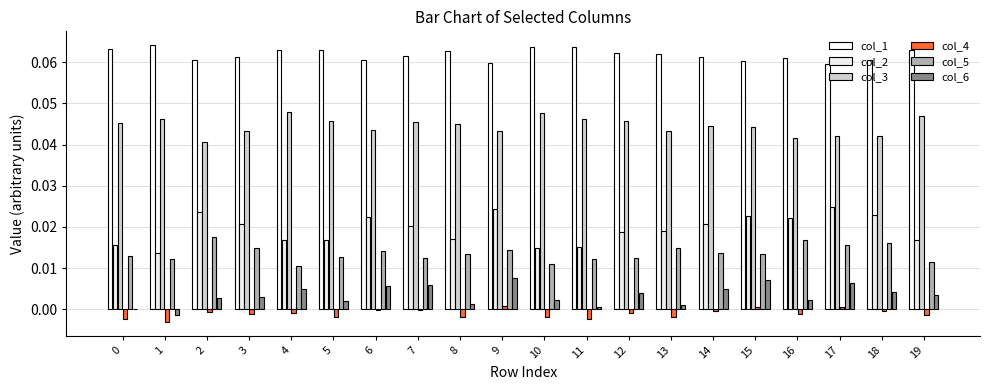

True or false: col_4 has a value of -0.0 at 10.

True